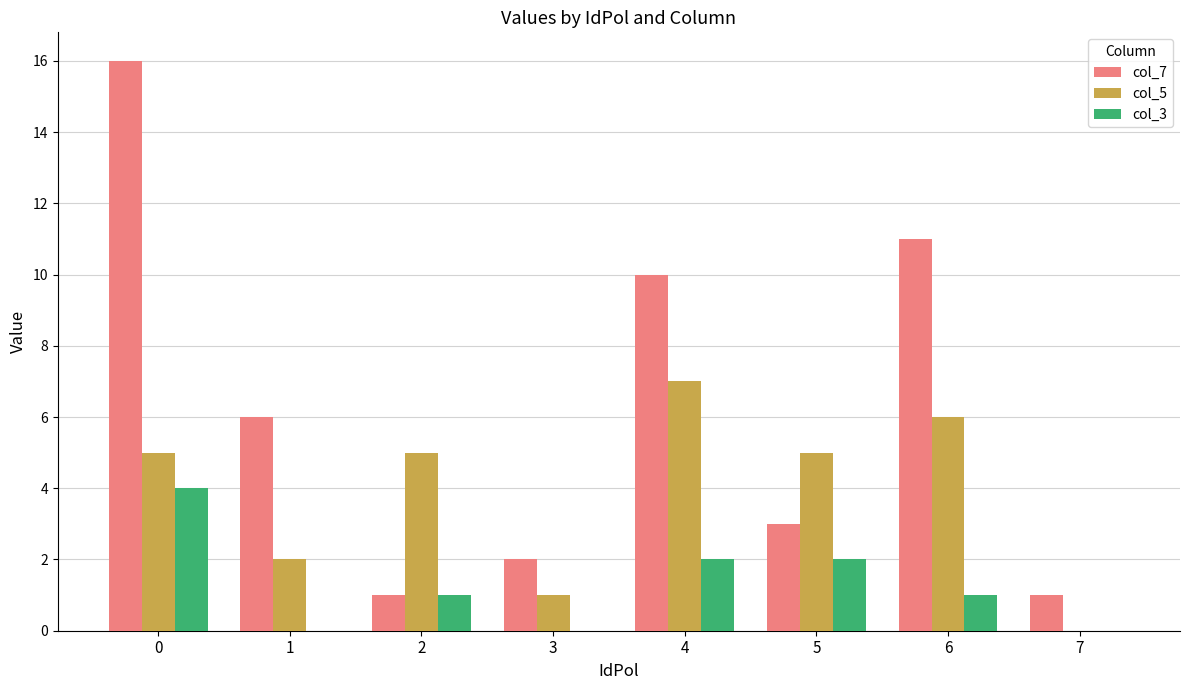

Which series changed the most between 3 and 5?

col_5